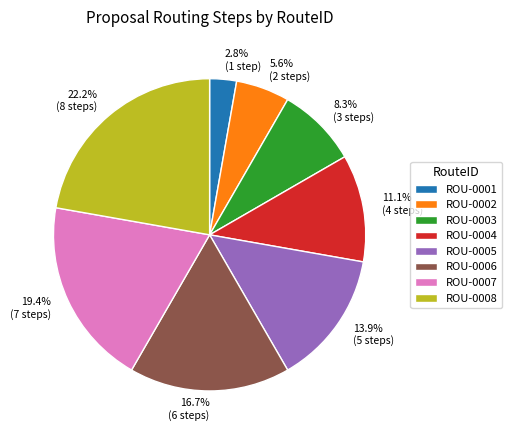

Does ROU-0002 represent more than half of the total?

No